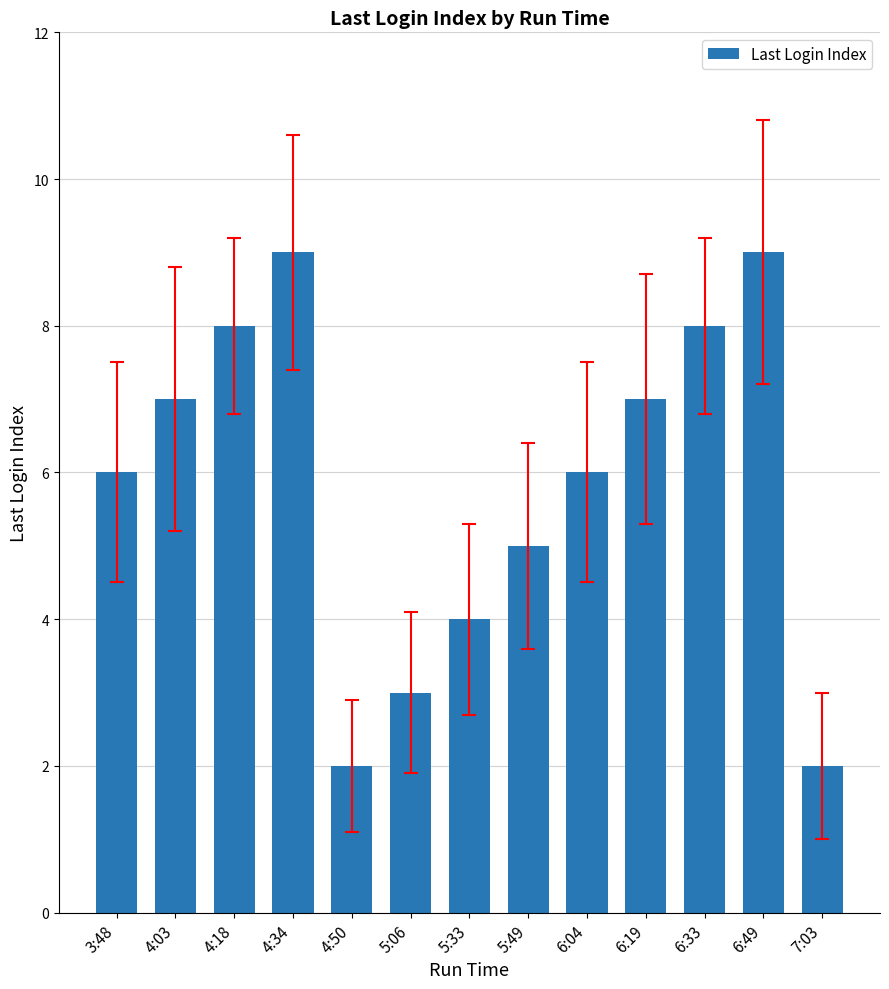

Which has a higher value, 4:50 or 6:04?

6:04